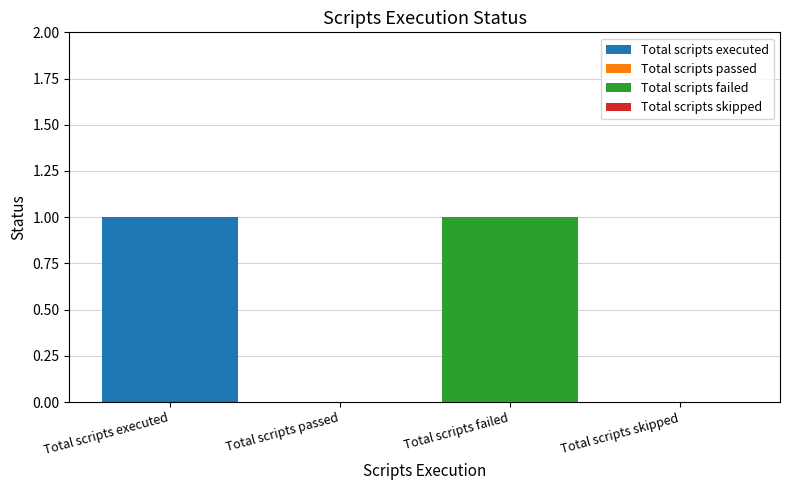

Which category has the highest value across all series?

Total scripts executed